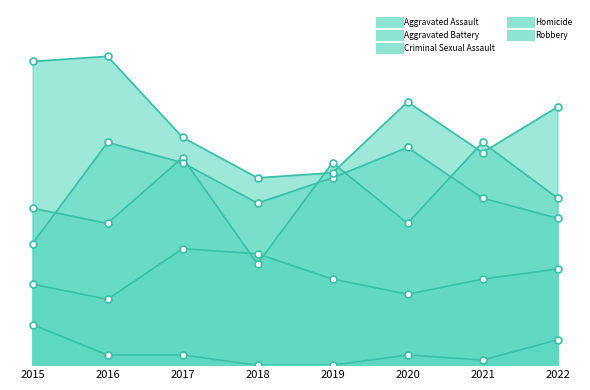

Which series contains the highest Y value?

Robbery